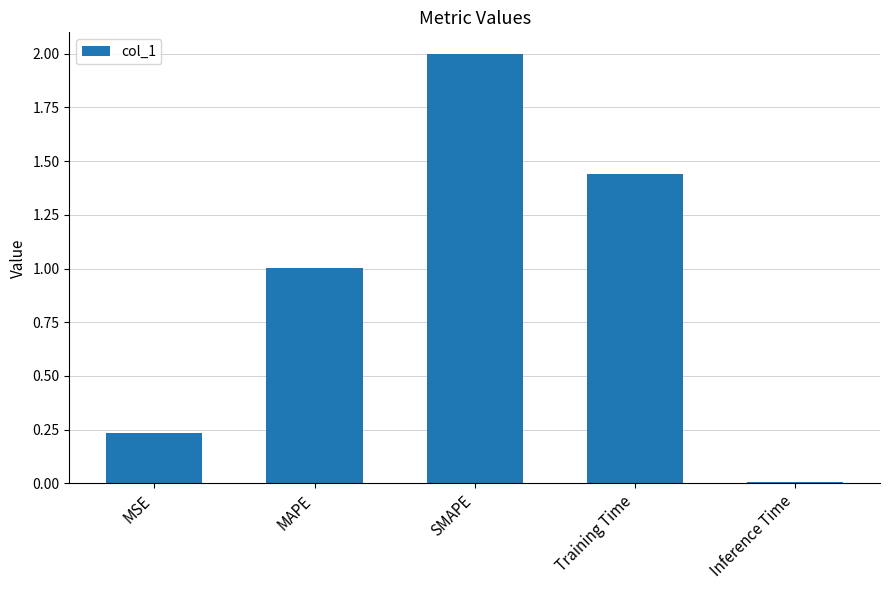

What is the average value?

0.9